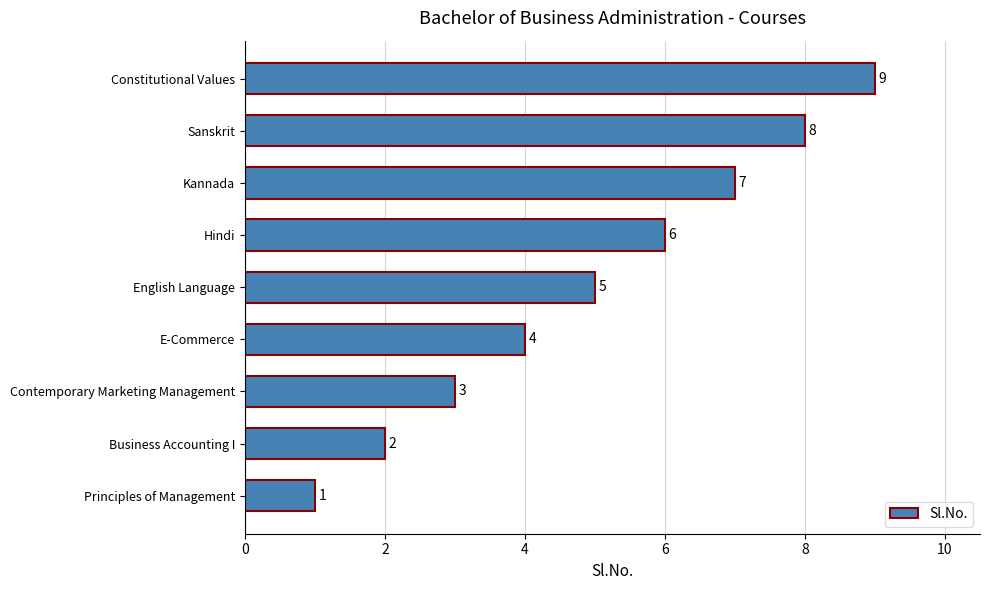

What is the approximate value at Sanskrit?

8